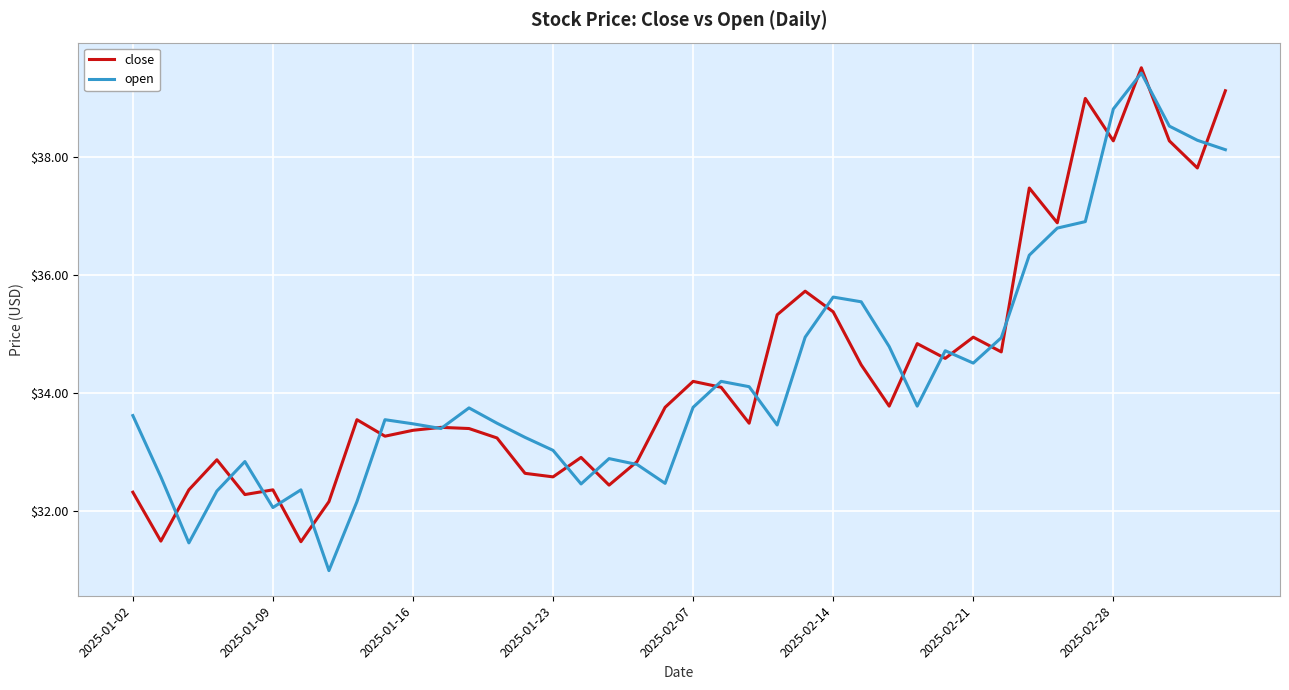

What is the minimum value shown in the chart?

31.0